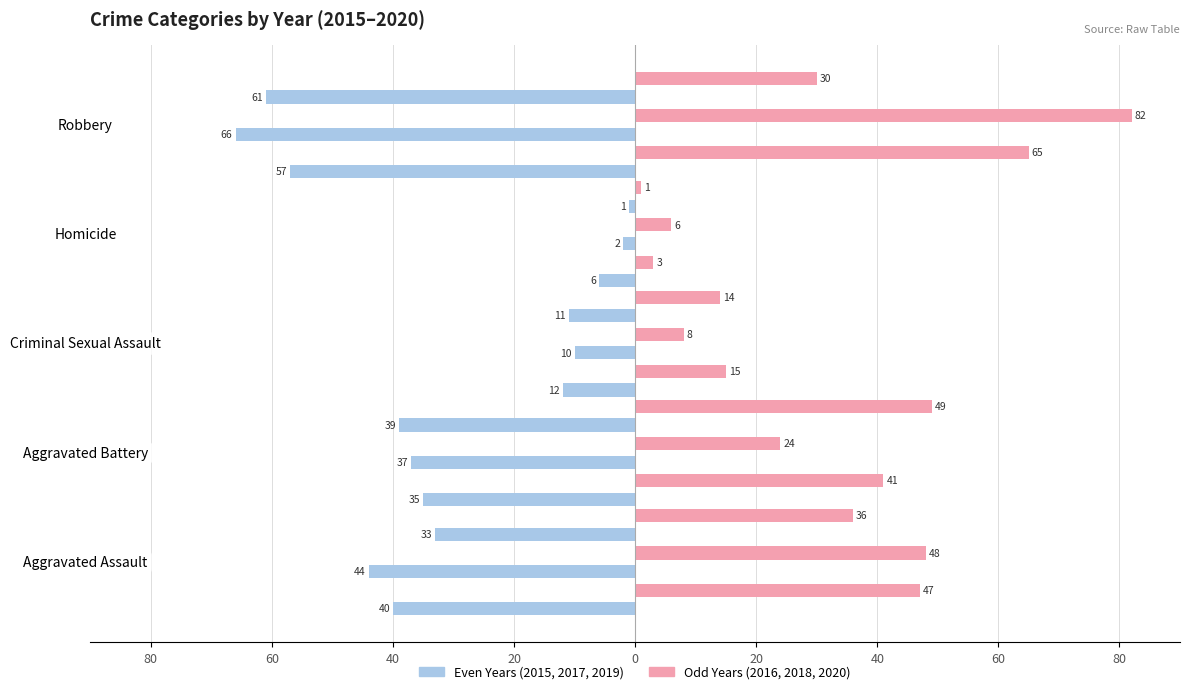

What is the highest value of the 2020 series?

49